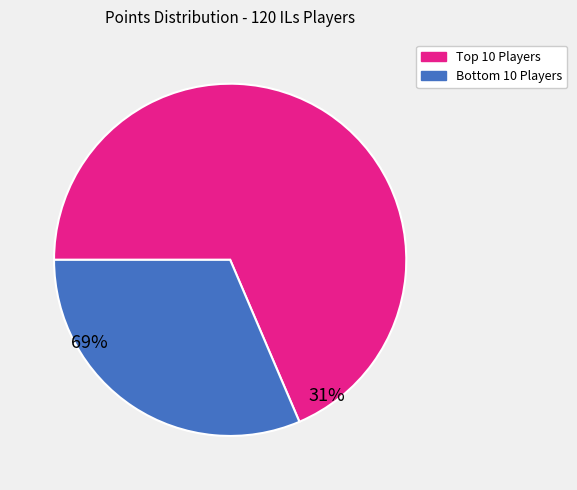

Is there a majority slice in this chart?

Yes